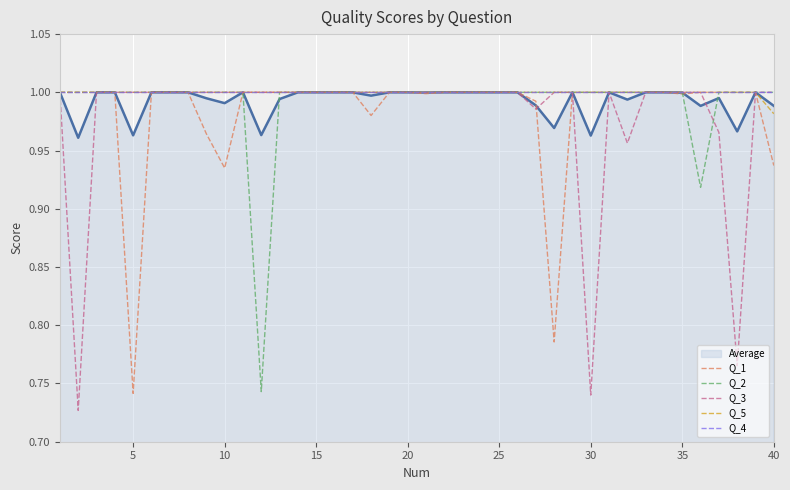

Is this an area chart (filled region under the line)?

No